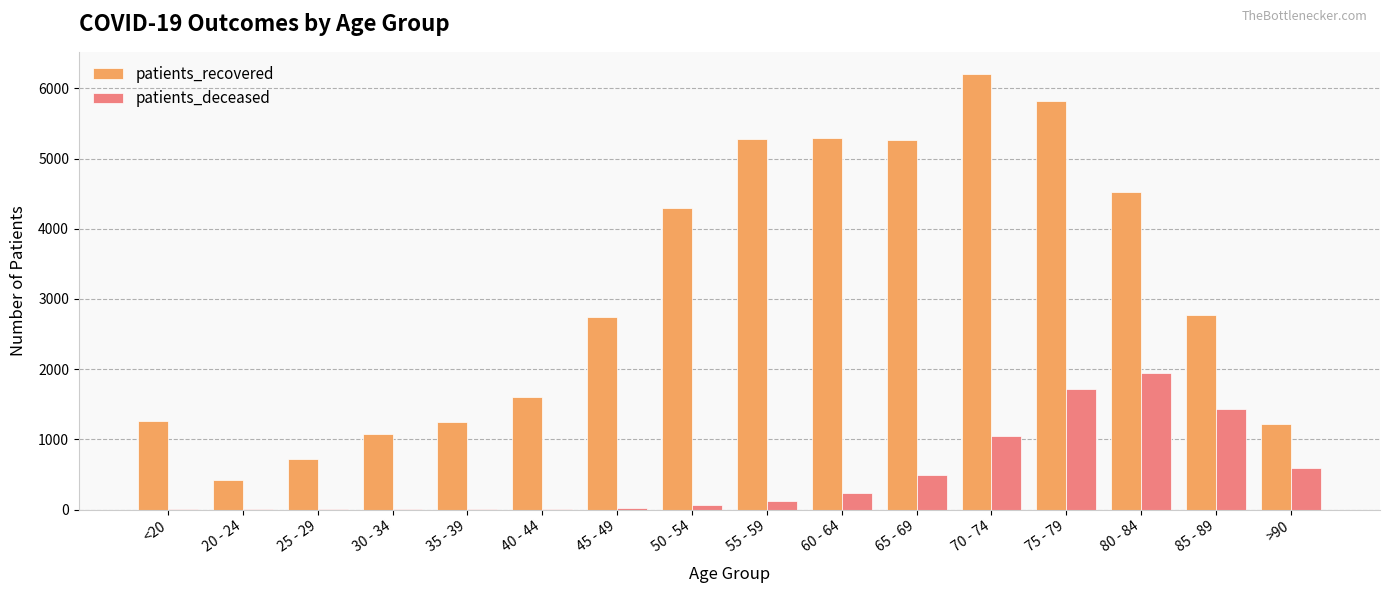

True or false: patients_recovered has a value of 2664 at 50 - 54.

False